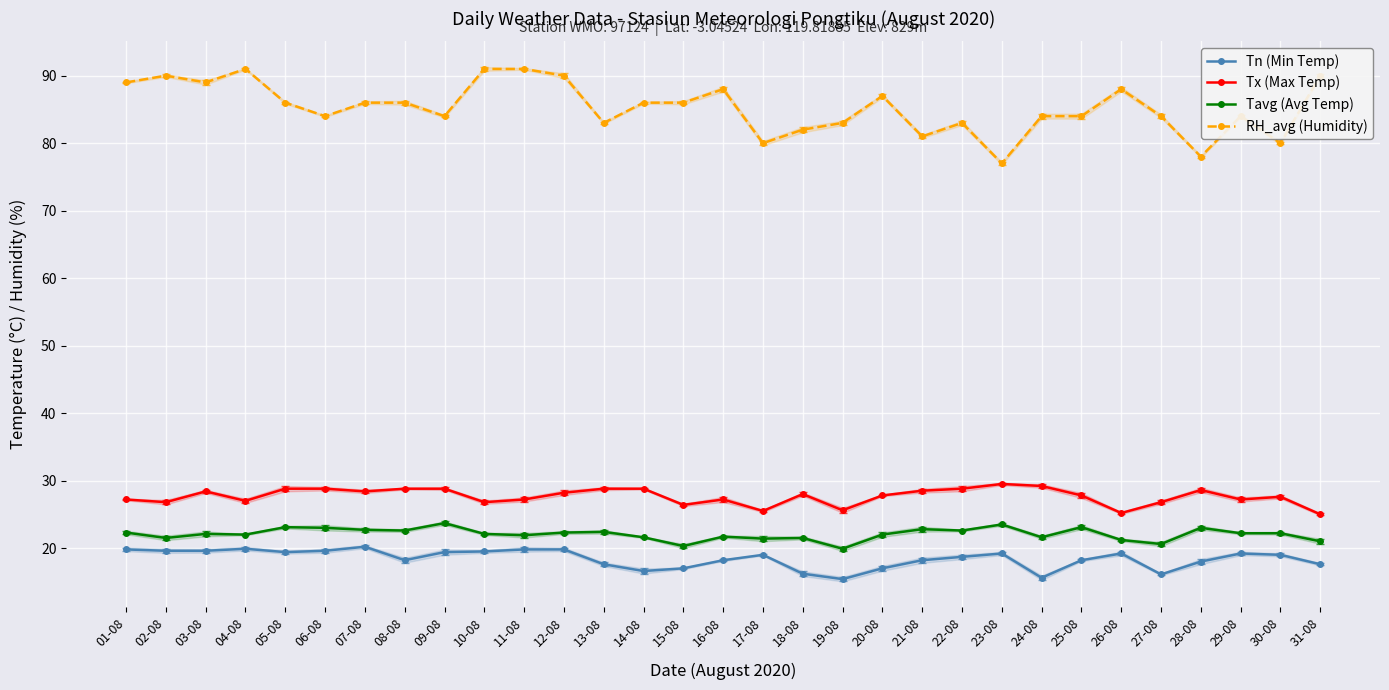

What is the difference between the maximum and minimum values in the Tn (Min Temp) series?

4.8